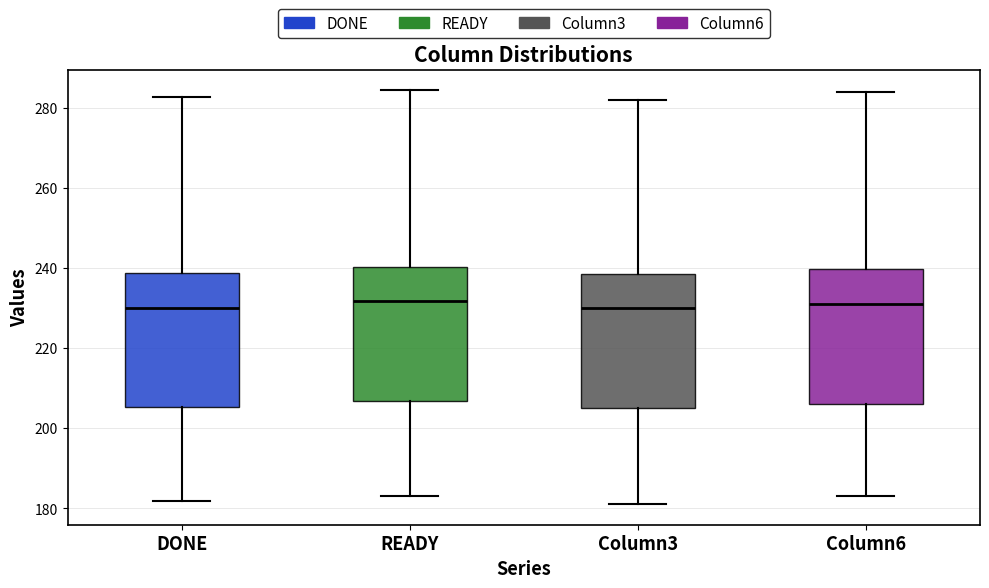

Reading left to right, read every box against the y-axis: the position of its median line, the range the box covers, and the ends of its whiskers. The values are not printed on the chart, so give them approximately, as read against the axis.

DONE: median 230, box 206 to 238, whiskers 182 to 282
READY: median 232, box 206 to 240, whiskers 184 to 284
Column3: median 230, box 206 to 238, whiskers 182 to 282
Column6: median 232, box 206 to 240, whiskers 184 to 284